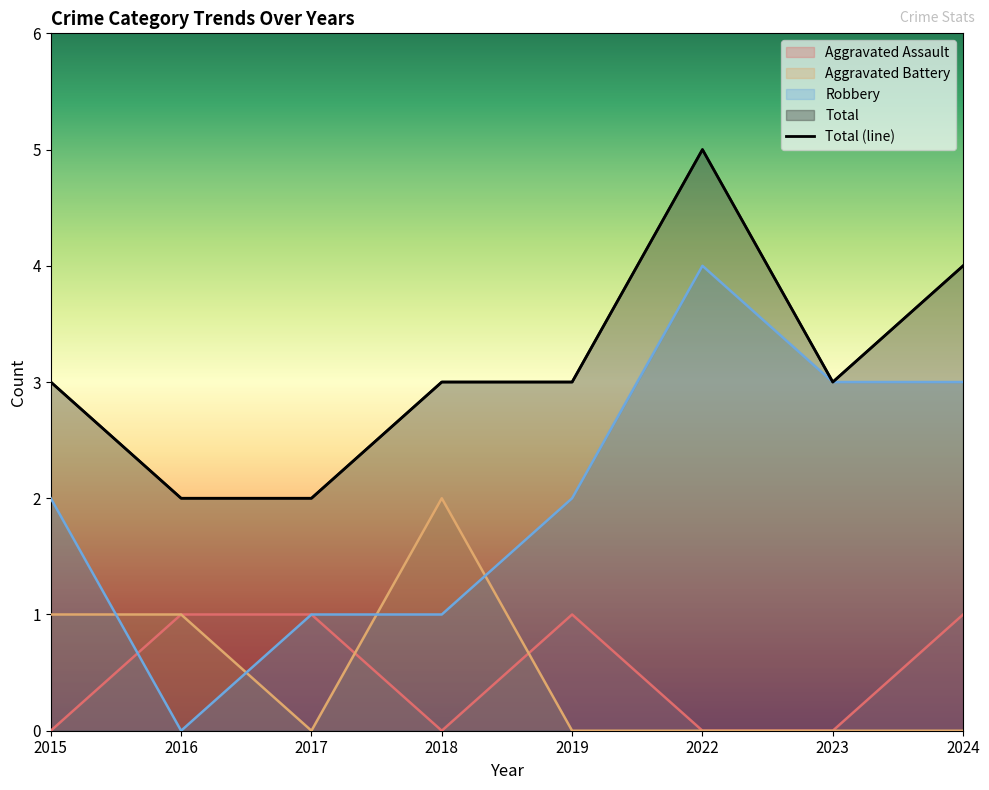

Rank the categories by value from lowest to highest.

2016, 2017, 2015, 2018, 2019, 2023, 2024, 2022